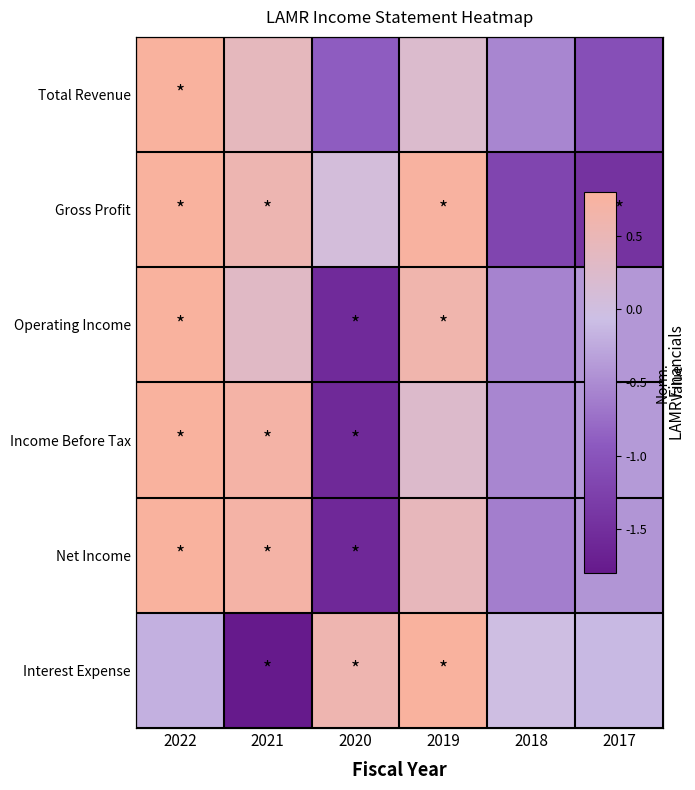

Which series has the largest range (max minus min)?

Interest Expense